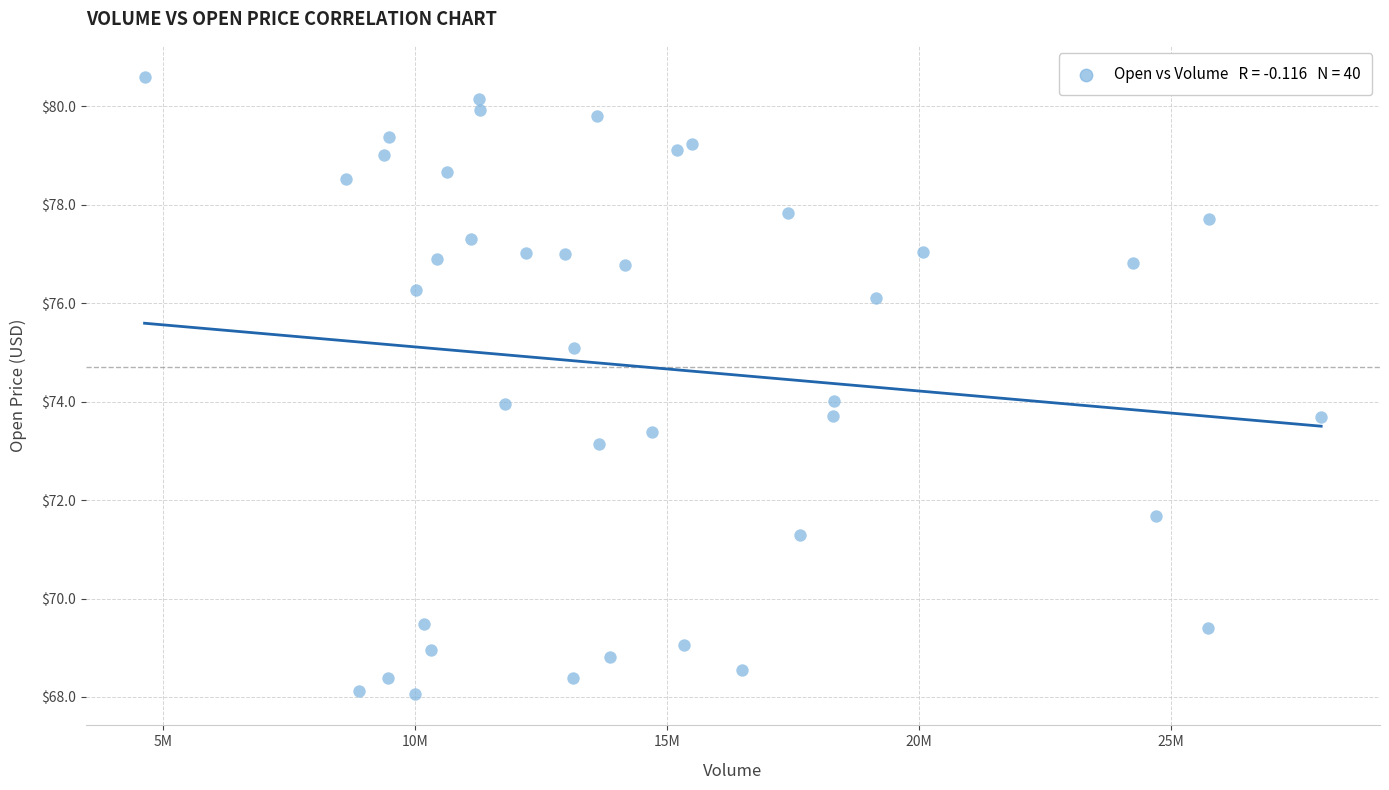

What is the range of X values (max minus min)?

23339700.0